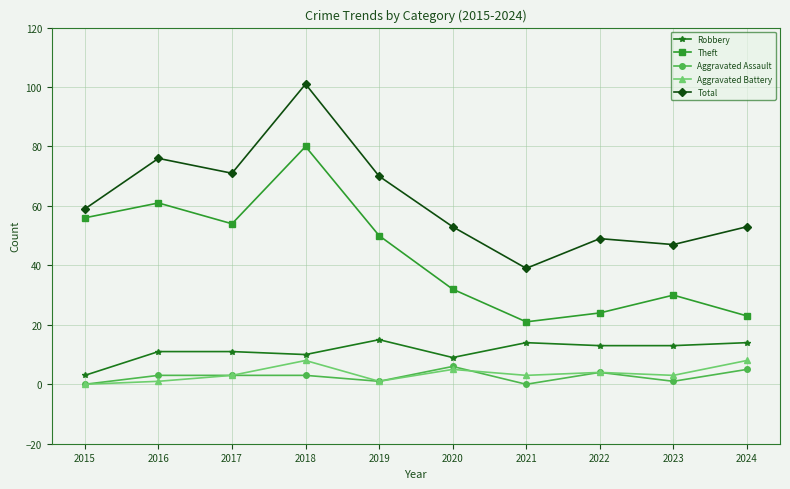

True or false: Aggravated Battery has a value of 8 at 2024.

True